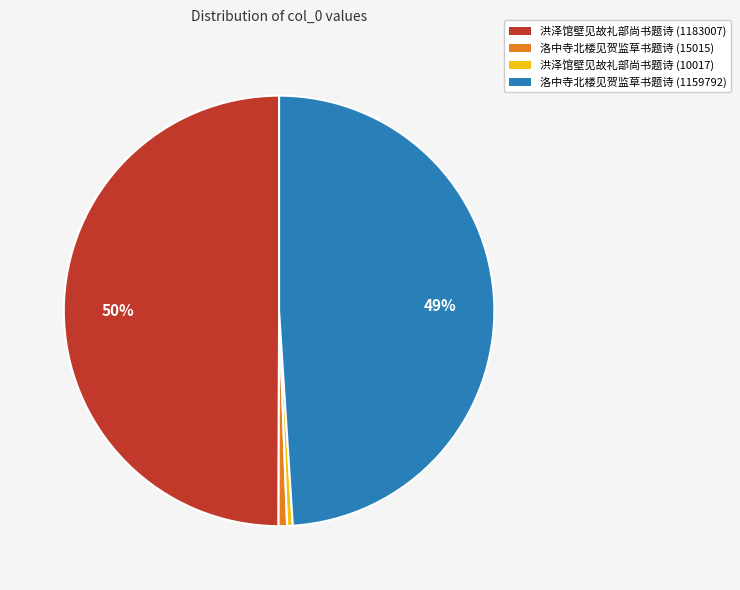

Do 洪泽馆壁见故礼部尚书题诗 (10017) and 洛中寺北楼见贺监草书题诗 (15015) together represent more than half of the pie?

No